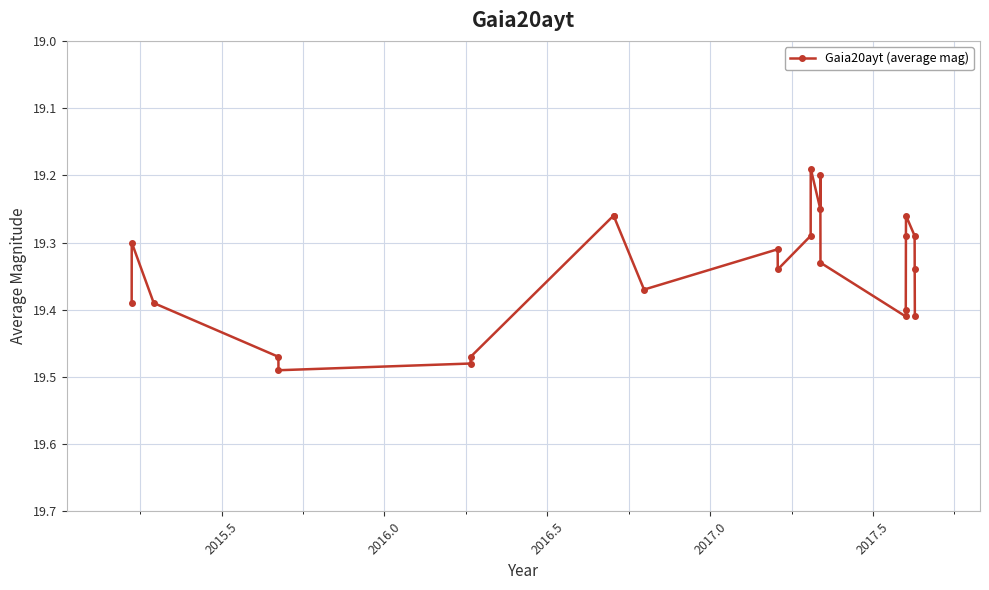

How many values are between 19 and 20?

24